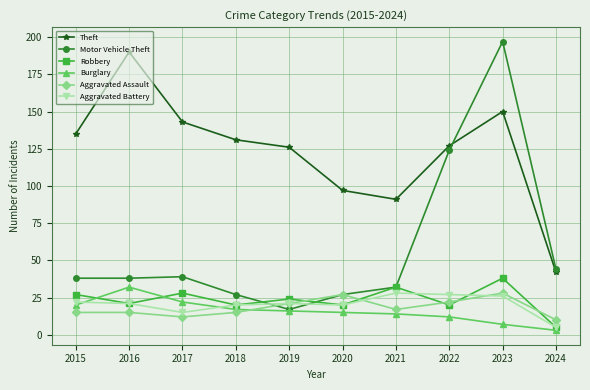

How many lines are shown in the chart?

6